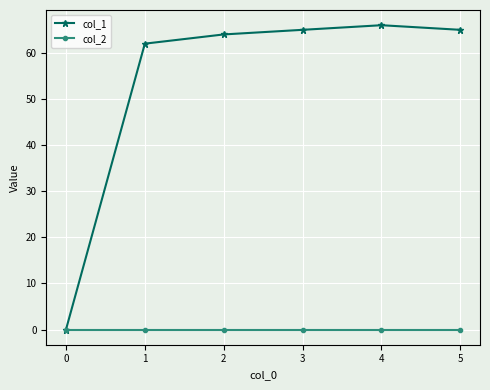

Which series has the widest spread of values?

col_1